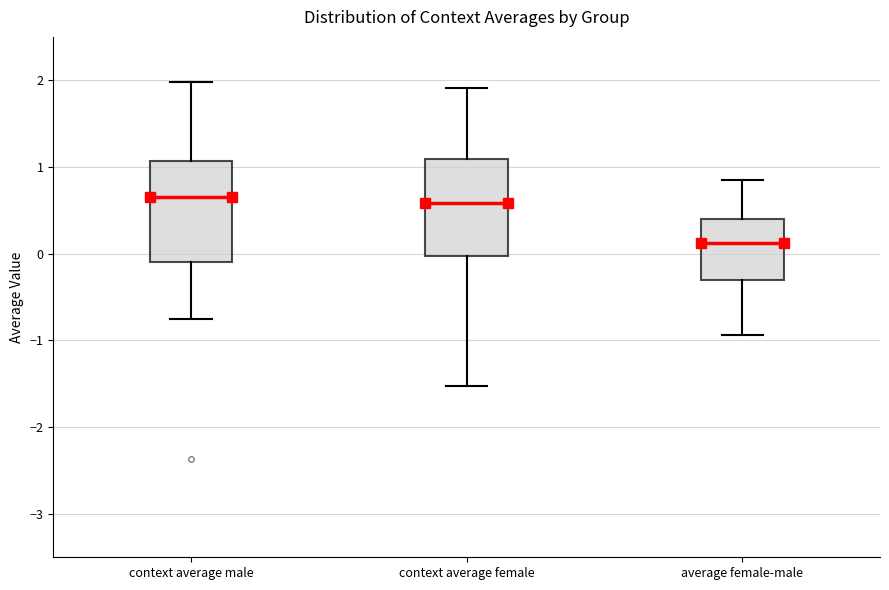

Where is the lower edge of the box for average female-male on the y-axis? The values are not printed on the chart, so give them approximately, as read against the axis.

-0.3